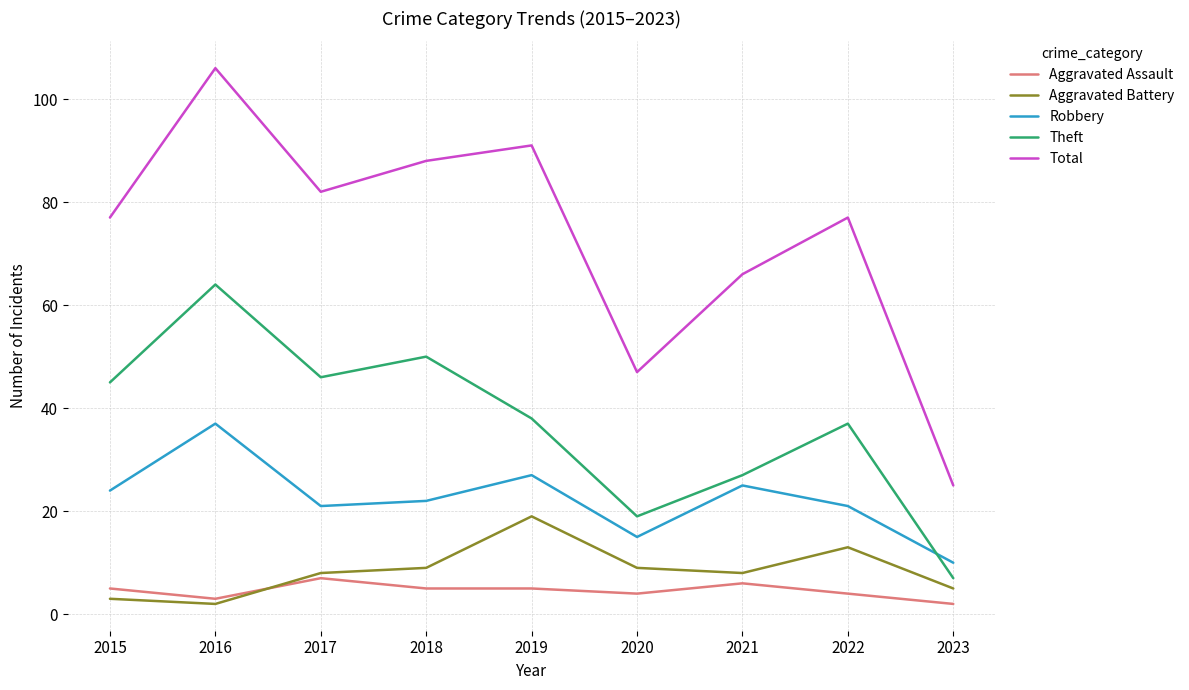

Rank the series at 2022 from lowest to highest value.

Aggravated Assault, Aggravated Battery, Robbery, Theft, Total